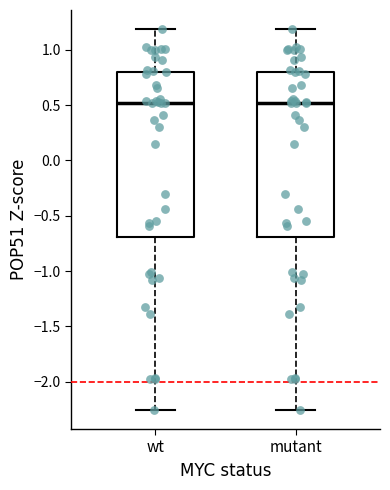

Where is the upper edge of the box for mutant on the y-axis? The values are not printed on the chart, so give them approximately, as read against the axis.

0.80